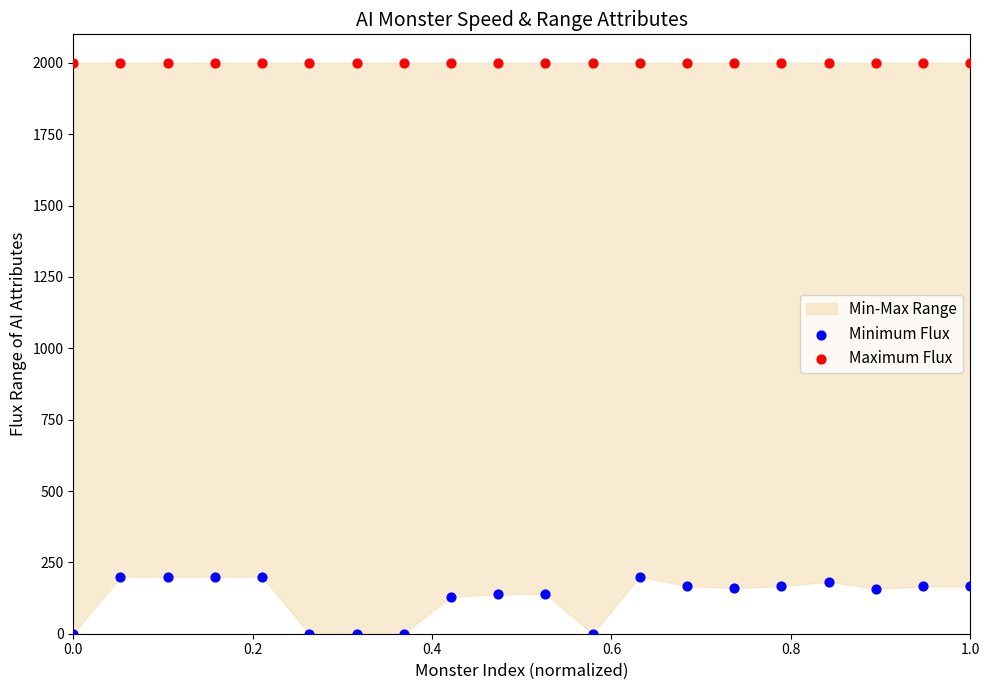

Which series contains the lowest Y value?

Minimum Flux